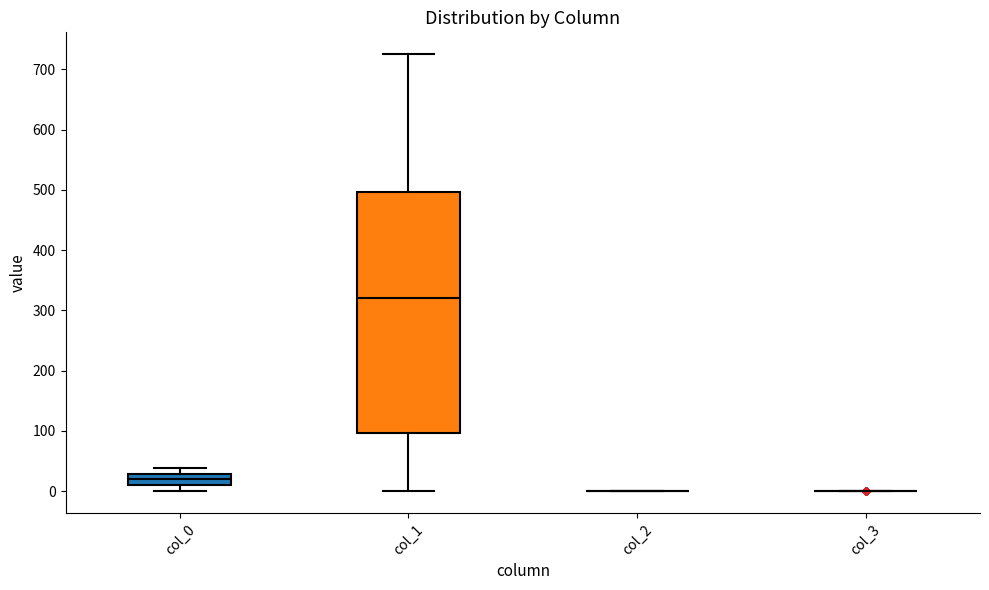

Comparing the boxes themselves (not the whiskers), which one is the tallest?

col_1